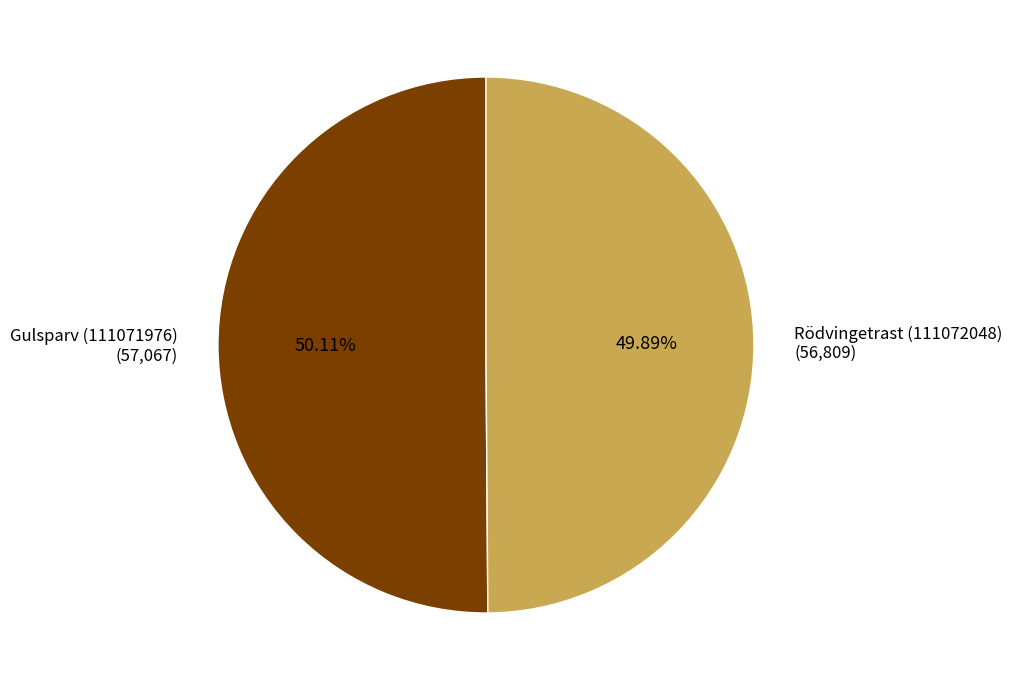

Approximately how many times larger is the value at Rödvingetrast (111072048) compared to Gulsparv (111071976)?

1.0